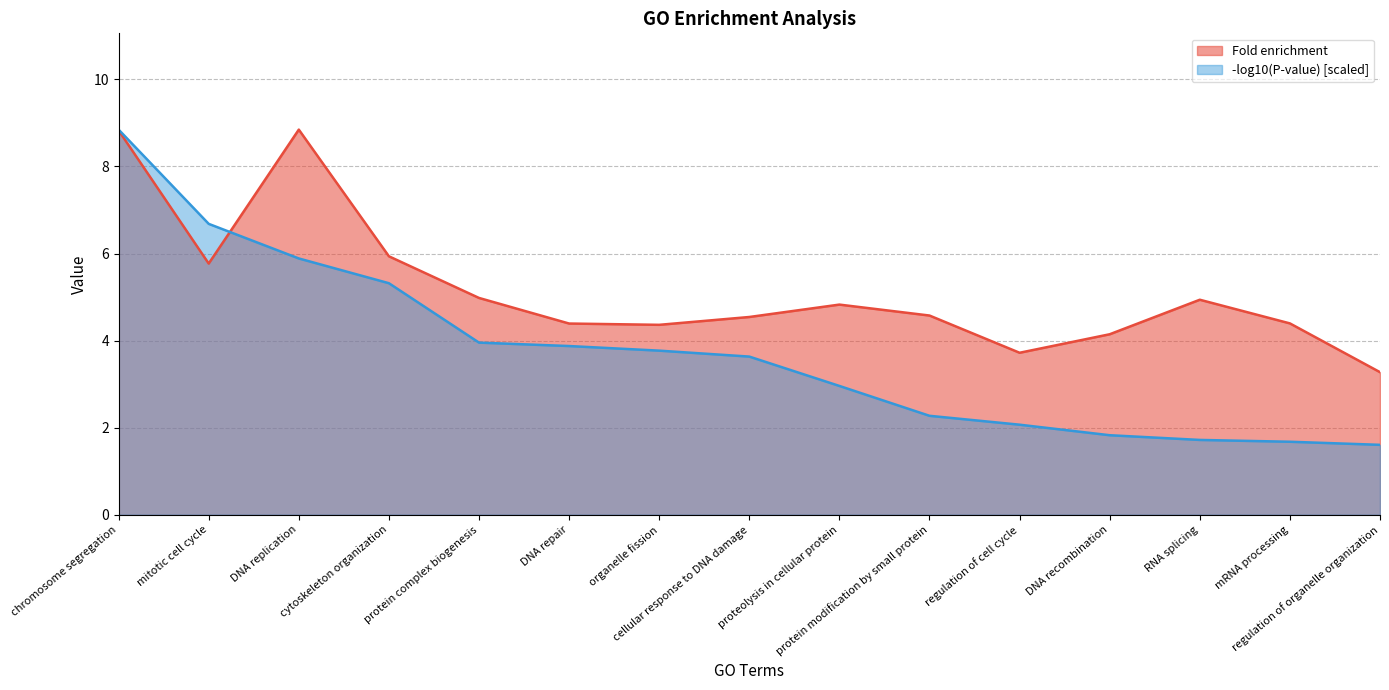

The value at regulation of cell cycle is 1.0. True or false?

False